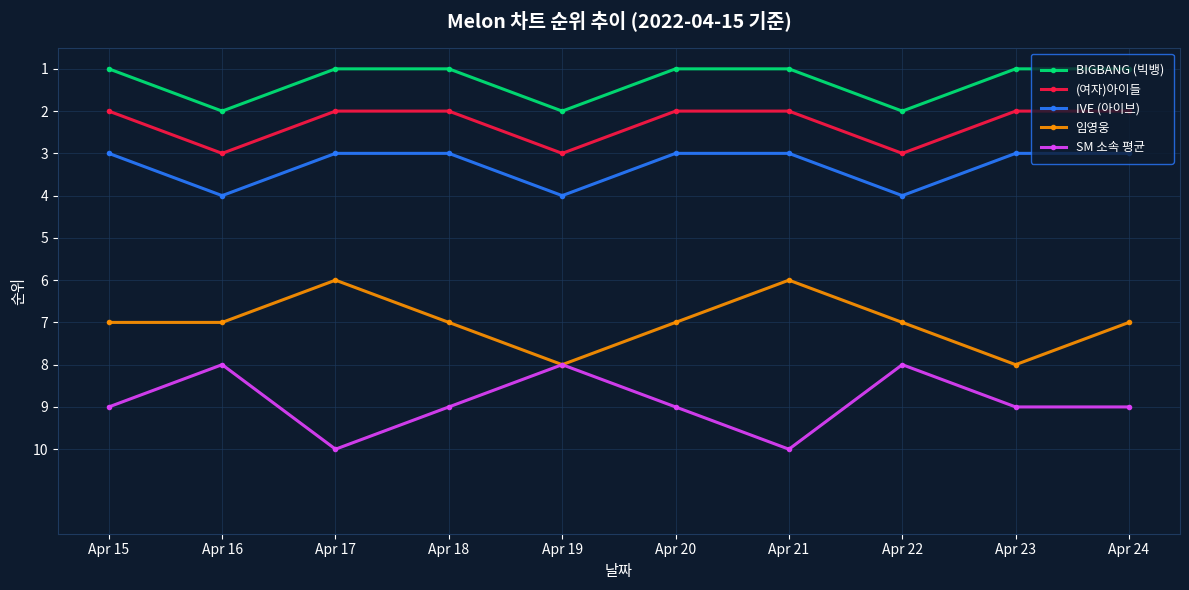

What is the difference between the maximum and minimum values in the IVE (아이브) series?

1